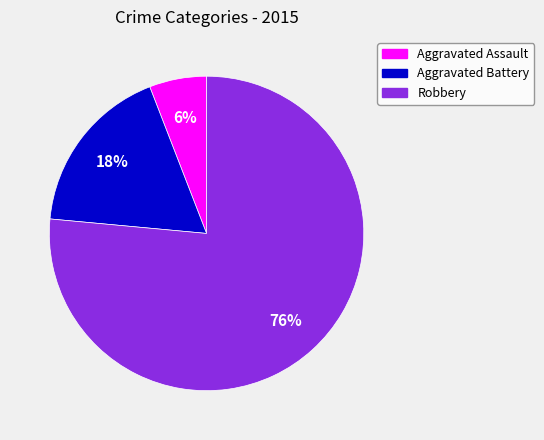

Which category has the smallest portion of the pie?

Aggravated Assault